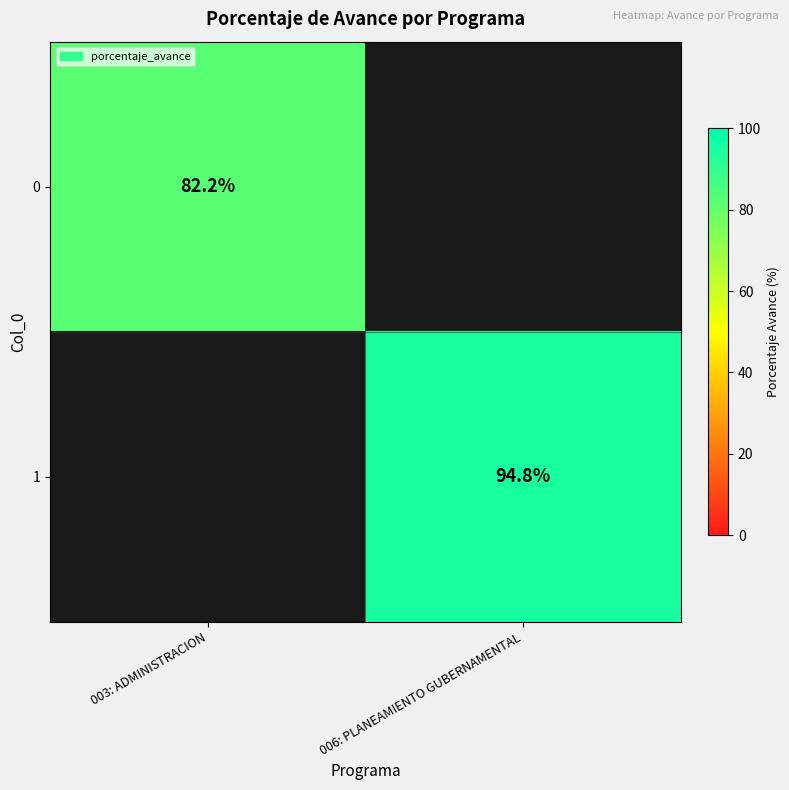

What is the maximum value shown in the chart?

94.8